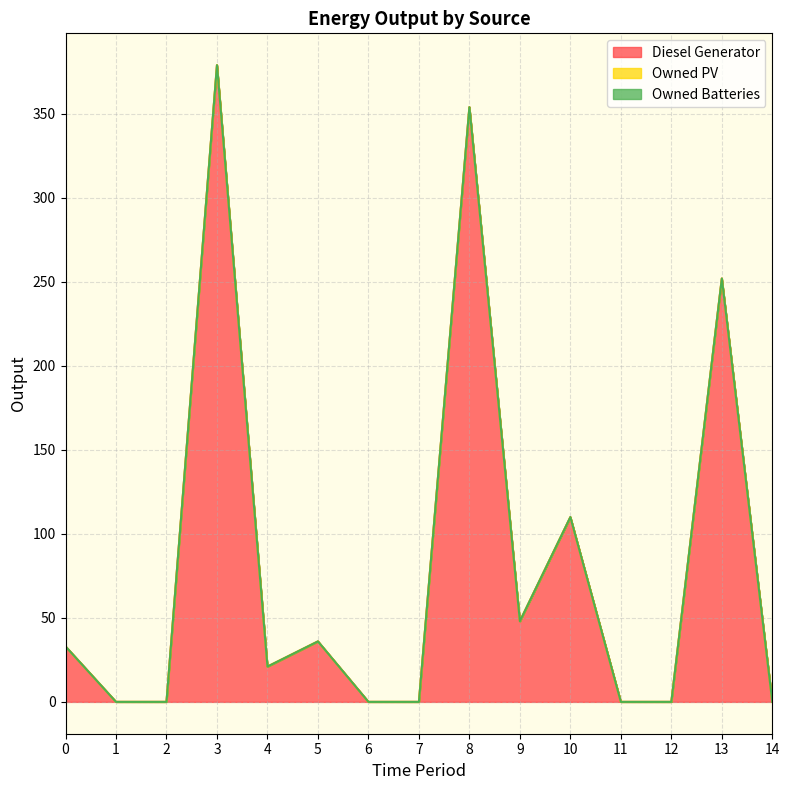

How many series are shown in this chart?

3